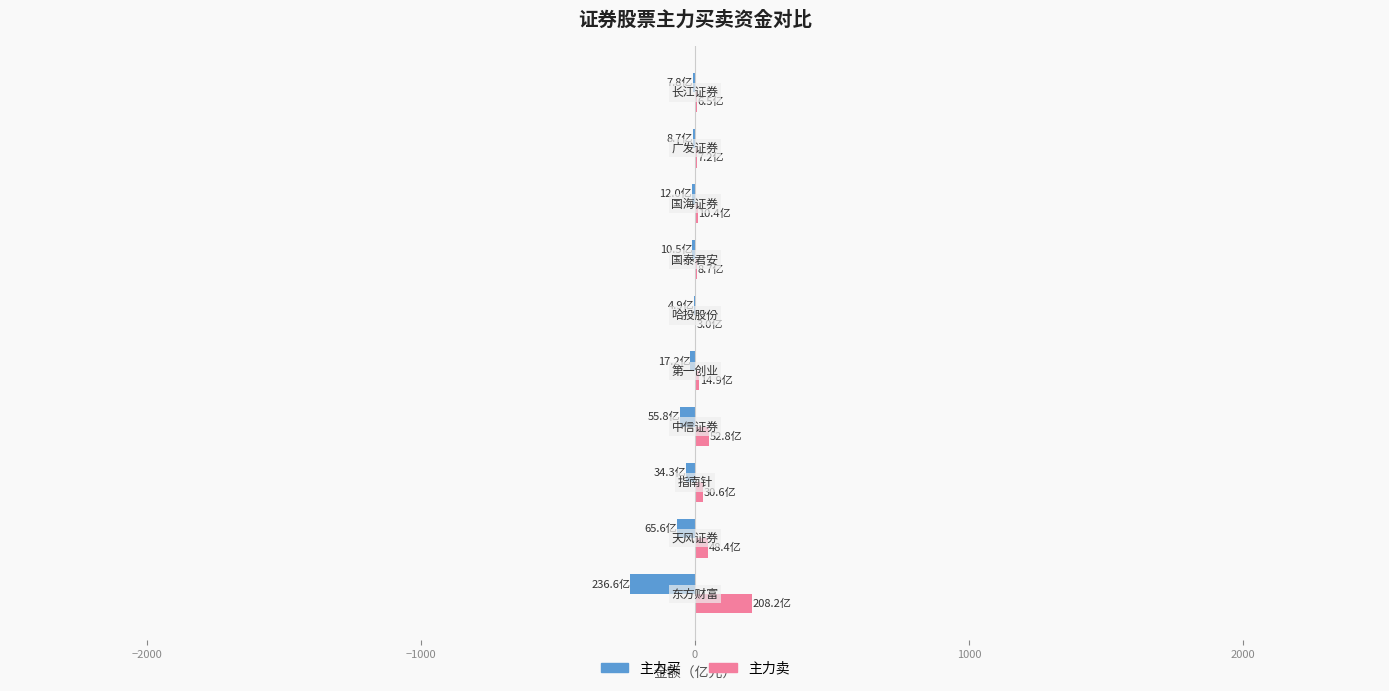

What is the sum of all 主力卖 values?

390.8